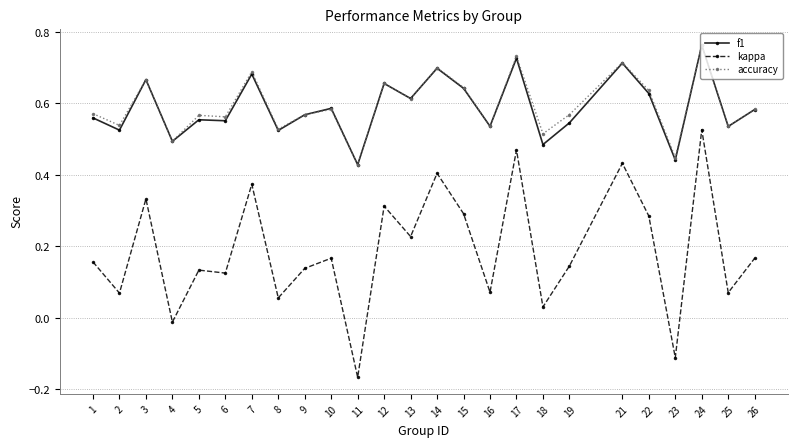

At which category does the chart reach its minimum across all series?

11